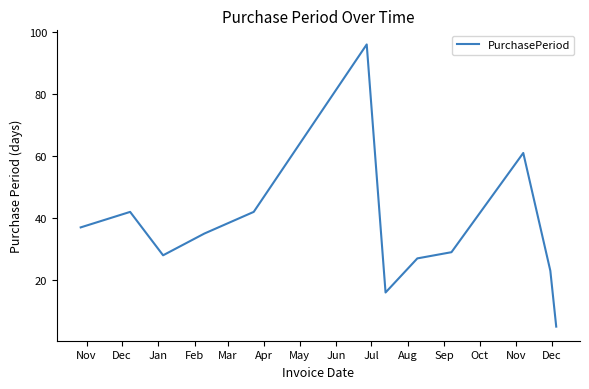

What is the maximum value shown in the chart?

96